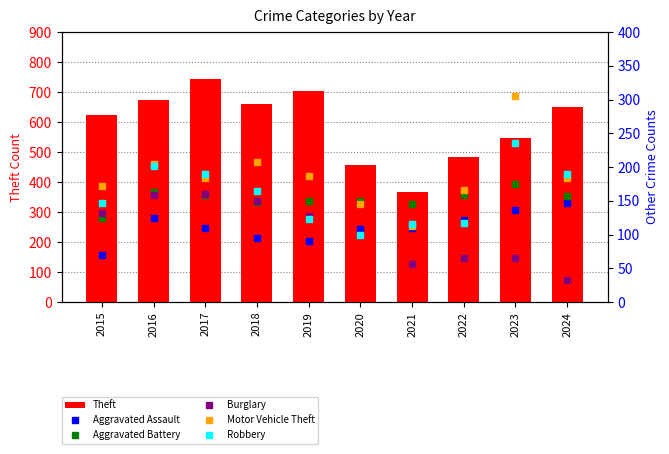

What are all the series names shown in the legend?

Theft, Aggravated Assault, Aggravated Battery, Burglary, Motor Vehicle Theft, Robbery